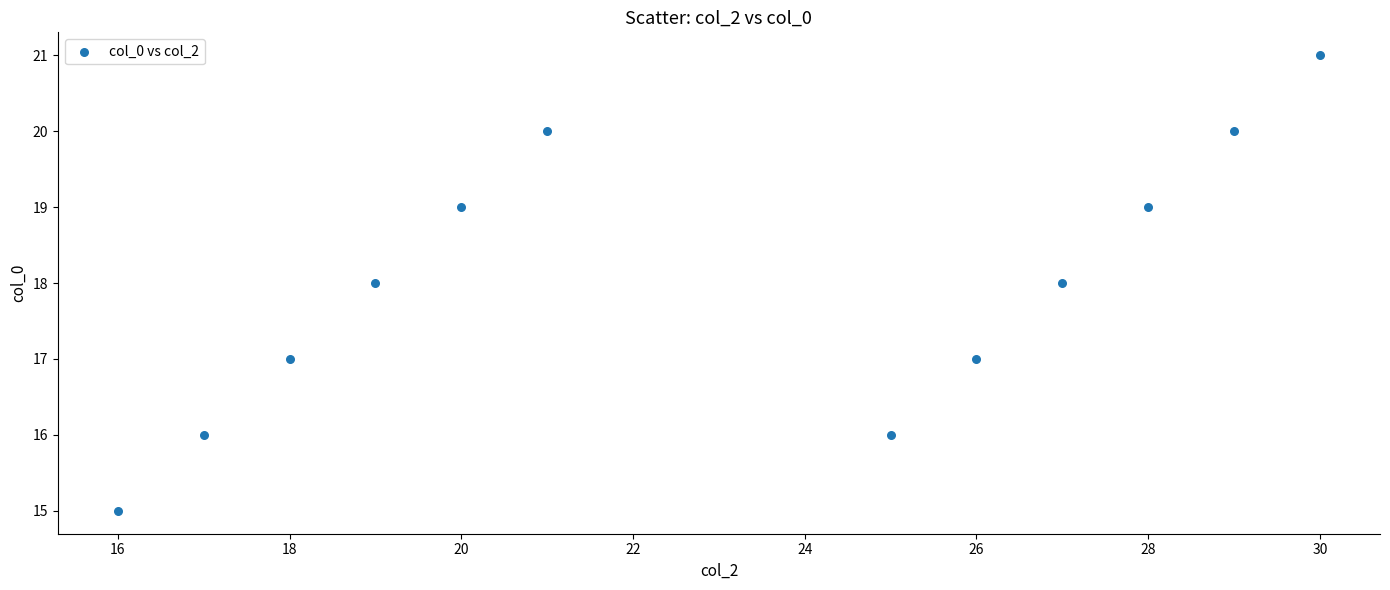

What is the average Y value?

18